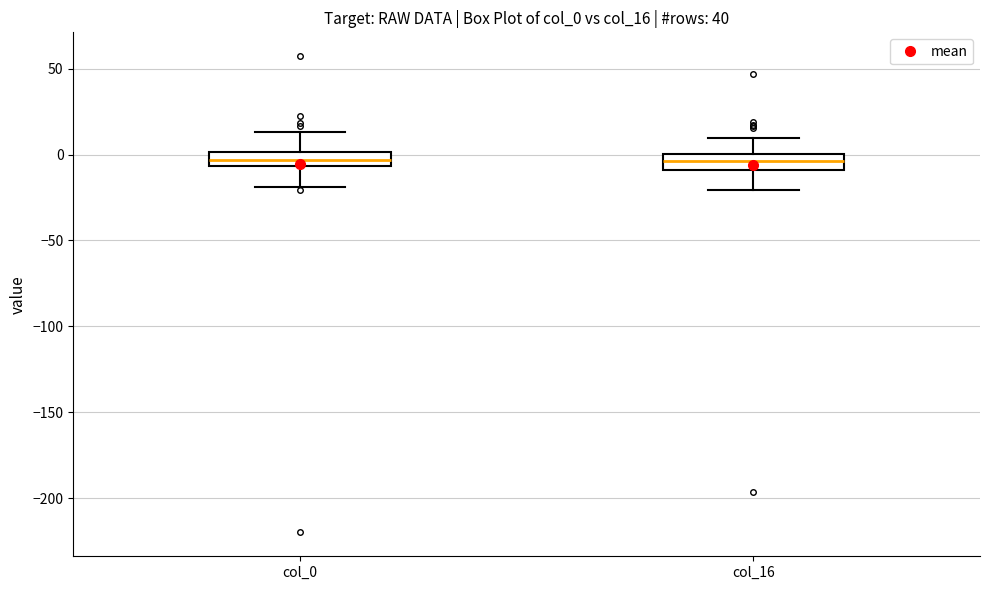

Reading left to right, read every box against the y-axis: the position of its median line, the range the box covers, and the ends of its whiskers. The values are not printed on the chart, so give them approximately, as read against the axis.

col_0: median -5 (inside the box), box -5 to 0, whiskers -20 to 15
col_16: median -5, box -10 to 0, whiskers -20 to 10